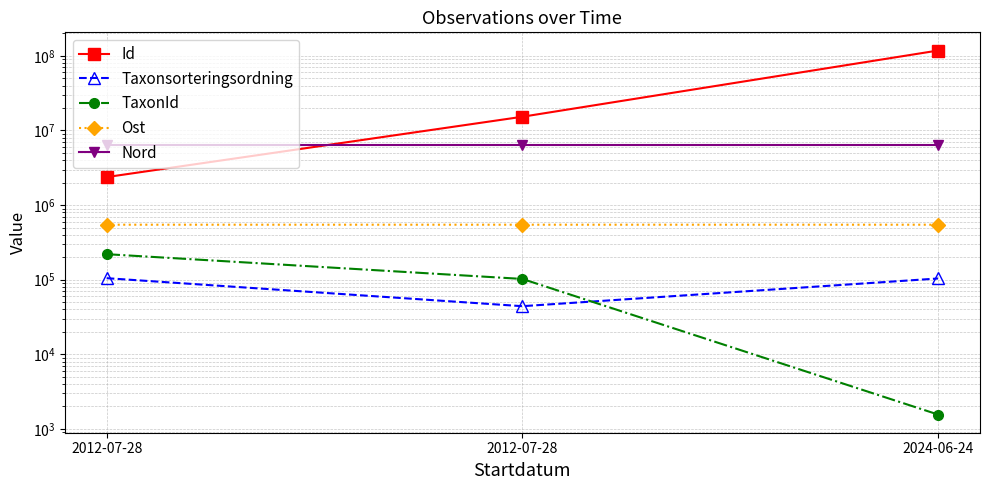

What is the total value across all series at 2012-07-28?

9568402